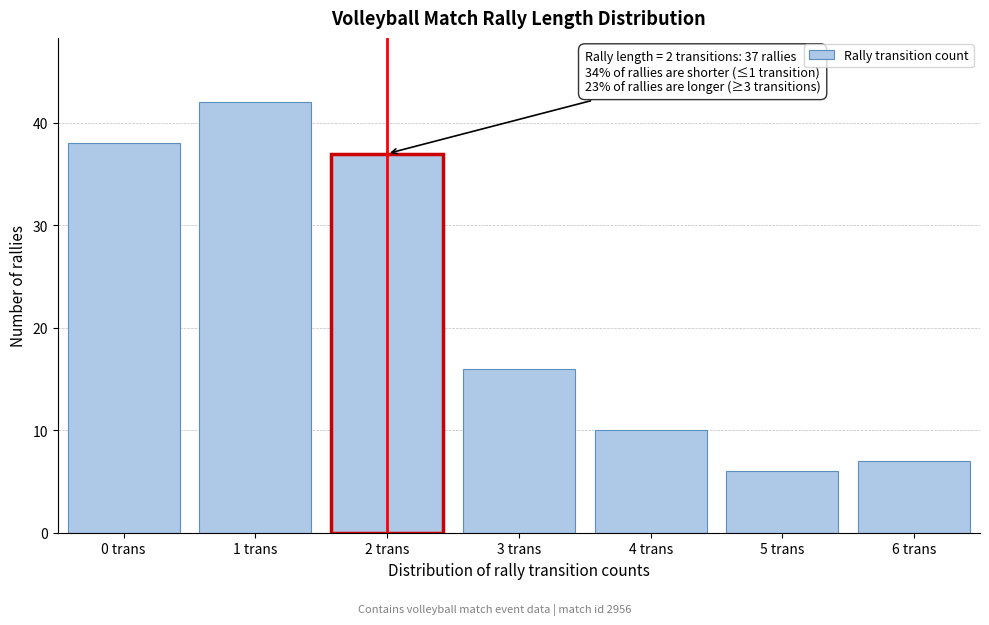

Reading left to right, list all the values displayed in this chart.

38	42	37	16	10	6	7